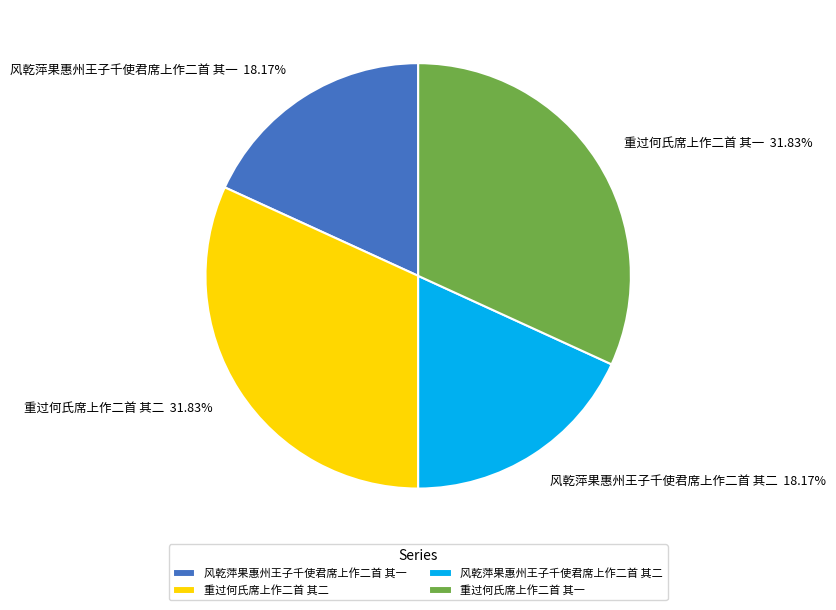

What is the total percentage of 重过何氏席上作二首 其二 and 风乾萍果惠州王子千使君席上作二首 其二?

50.0%